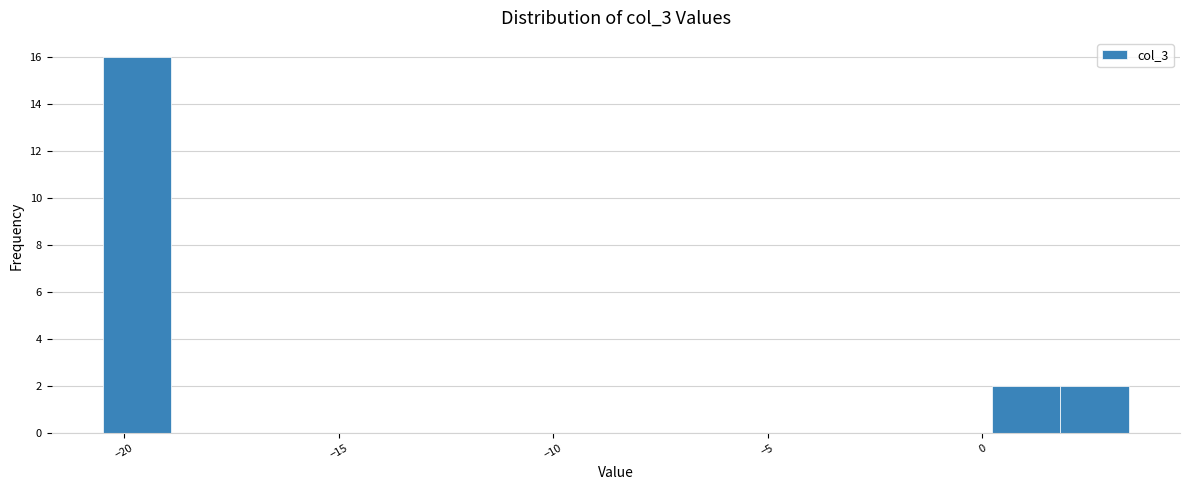

Read against the x-axis, roughly where is the centre of the tallest bar?

-19.5